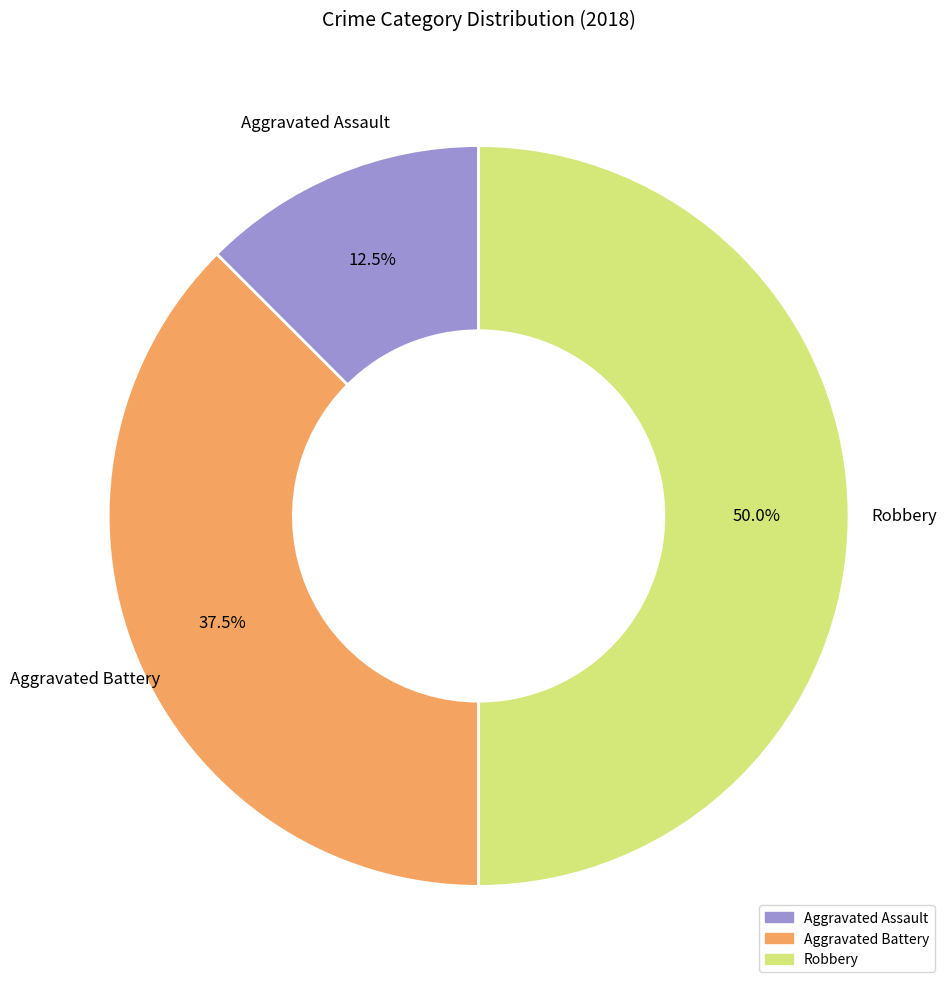

Rank the categories by value from highest to lowest.

Robbery, Aggravated Battery, Aggravated Assault